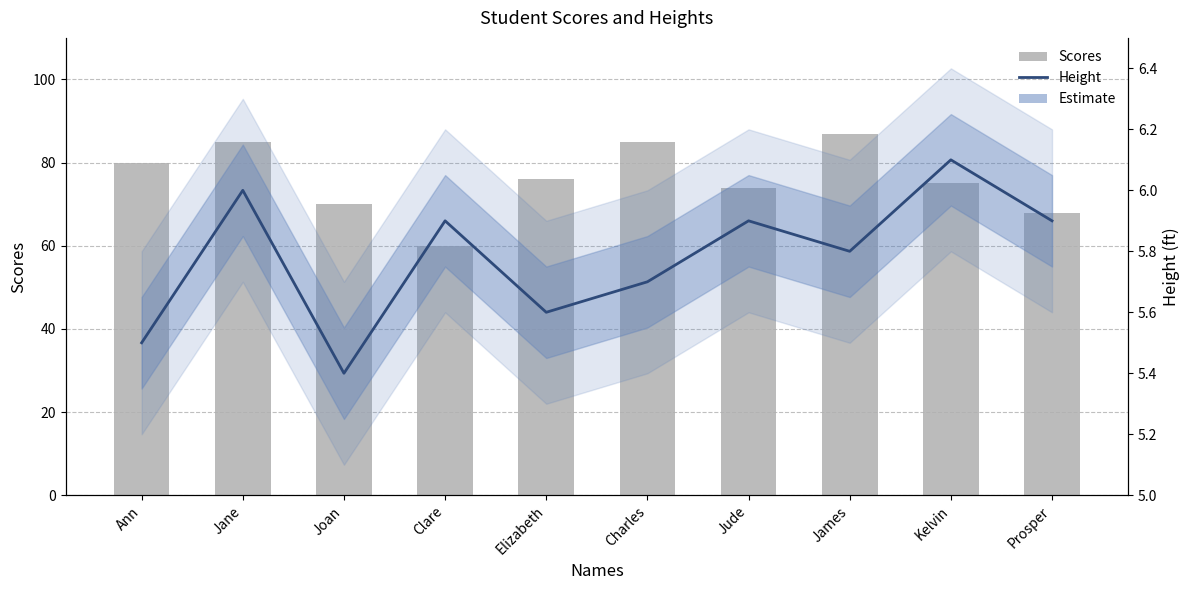

Reading left to right, list all the values displayed in this chart.

Scores: Ann=80.0	Jane=85.0	Joan=70.0	Clare=60.0	Elizabeth=76.0	Charles=85.0	Jude=74.0	James=87.0	Kelvin=75.0	Prosper=68.0
Height: Ann=5.5	Jane=6.0	Joan=5.4	Clare=5.9	Elizabeth=5.6	Charles=5.7	Jude=5.9	James=5.8	Kelvin=6.1	Prosper=5.9